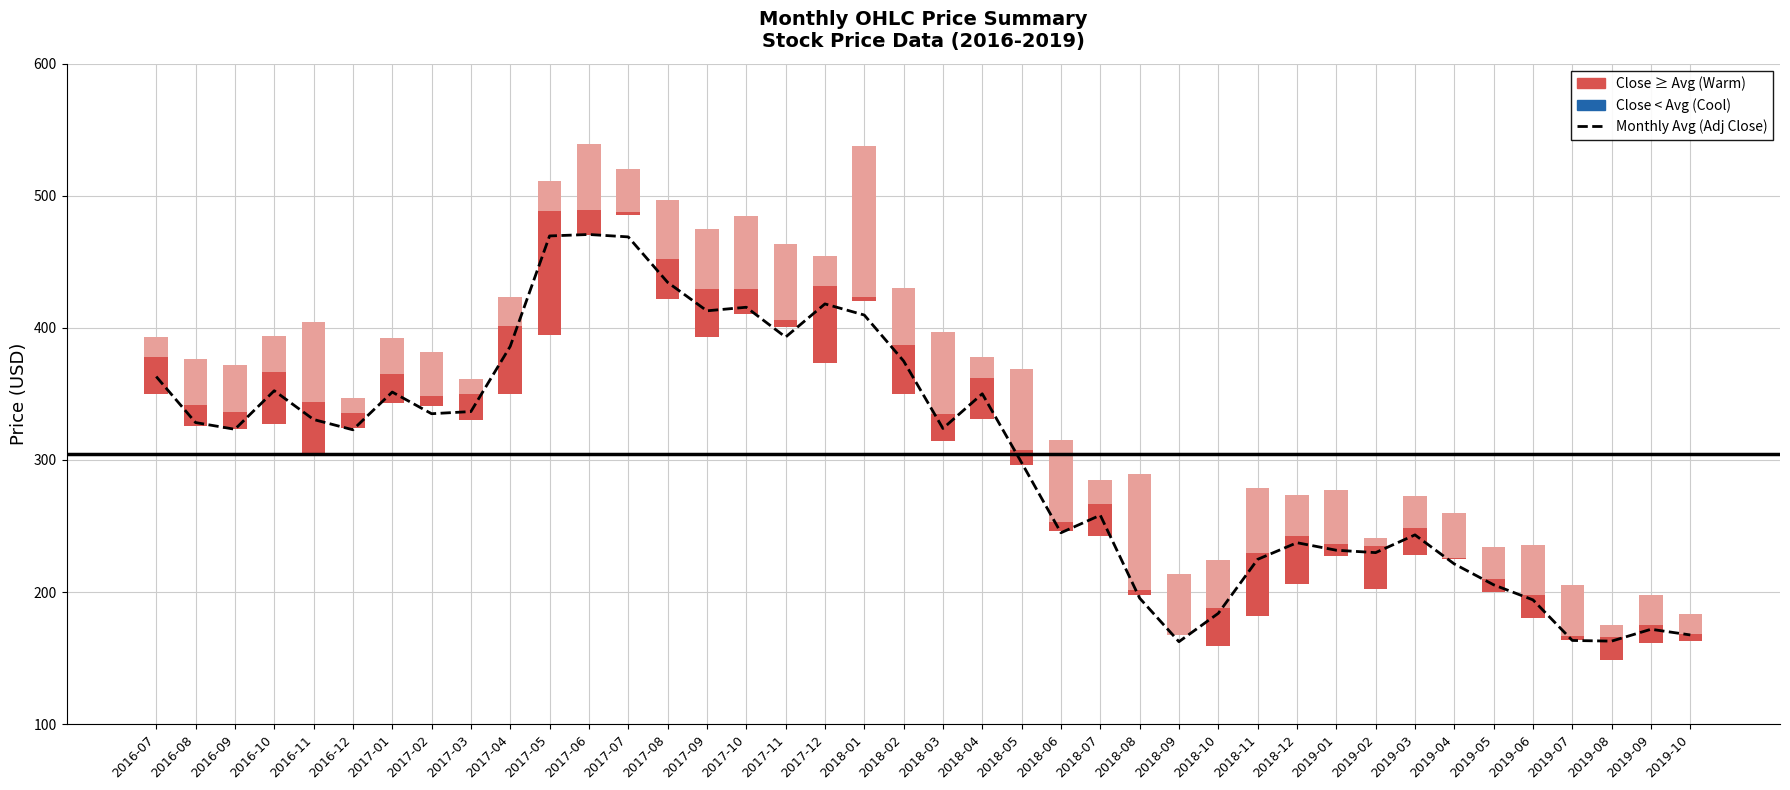

What is the difference between the second highest and second lowest values?

306.7